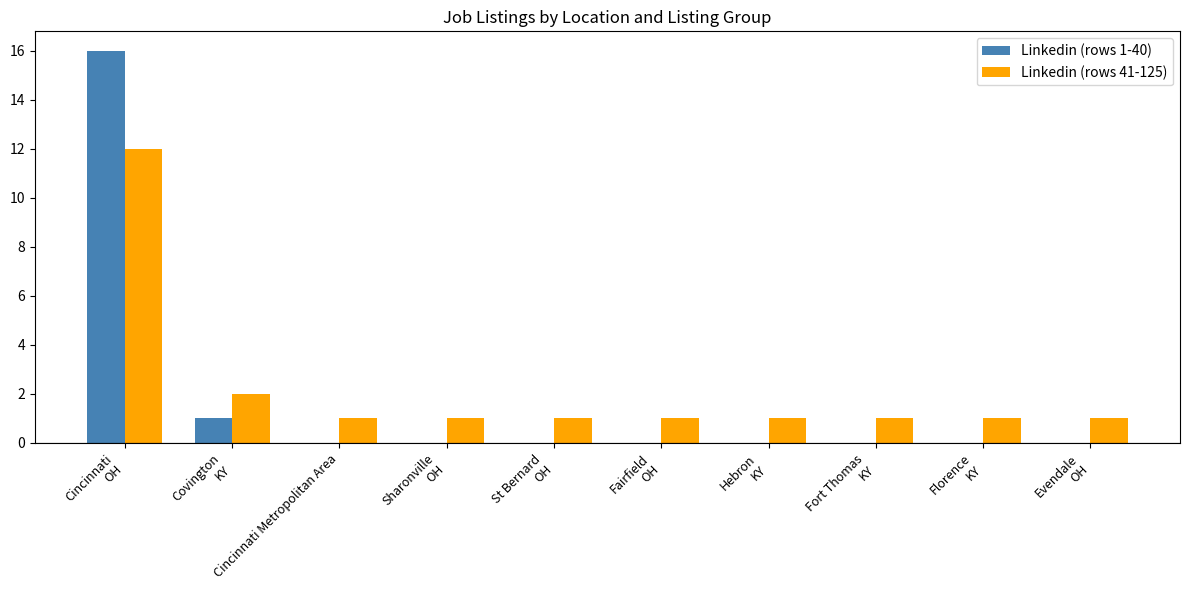

What is the sum of all Linkedin (rows 41-125) values?

22